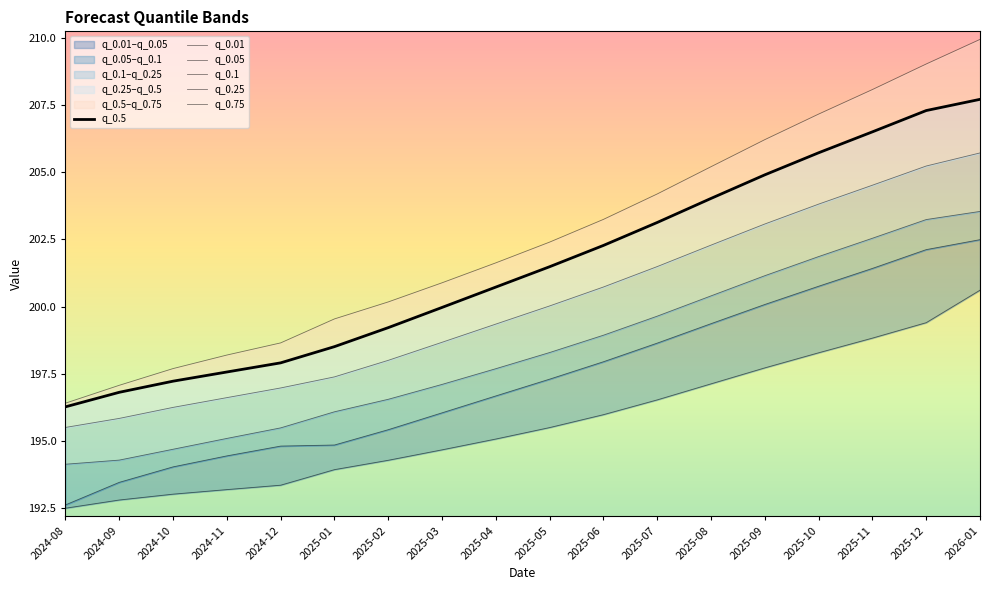

What position from the right is 2025-04?

10